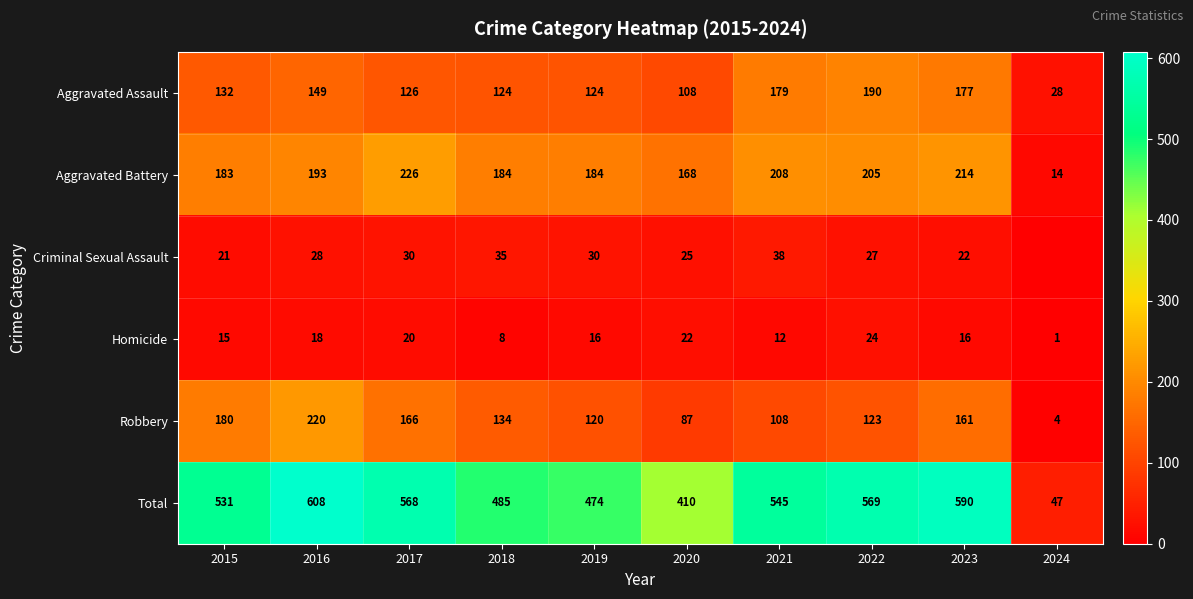

Rank the categories by Robbery value from lowest to highest.

2024, 2020, 2021, 2019, 2022, 2018, 2023, 2017, 2015, 2016